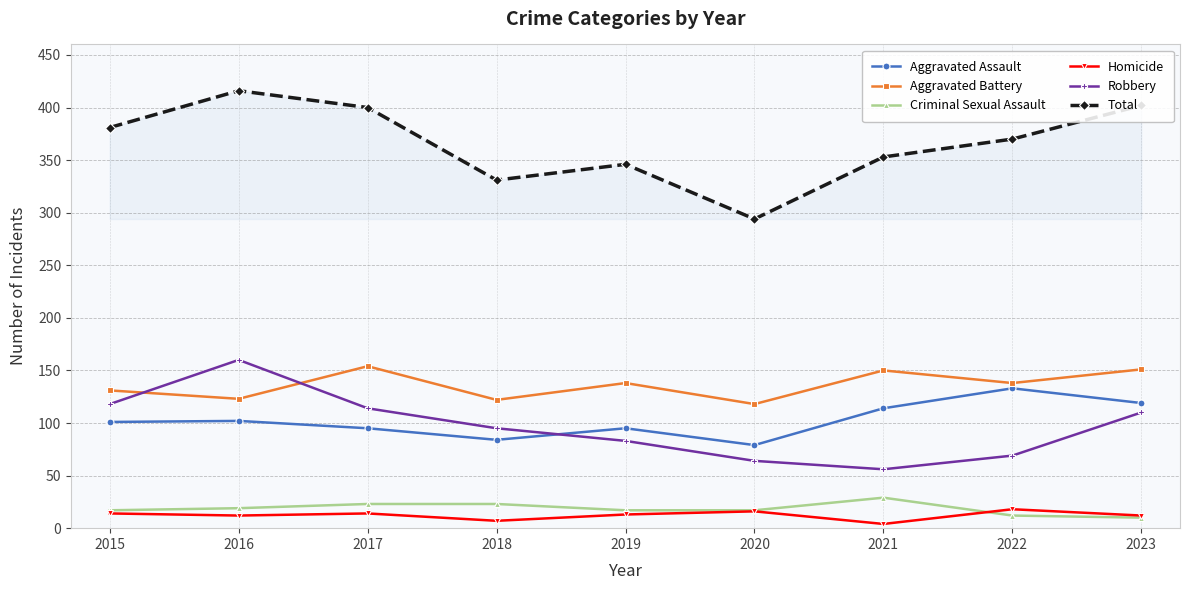

What is the total value across all series at 2016?

832